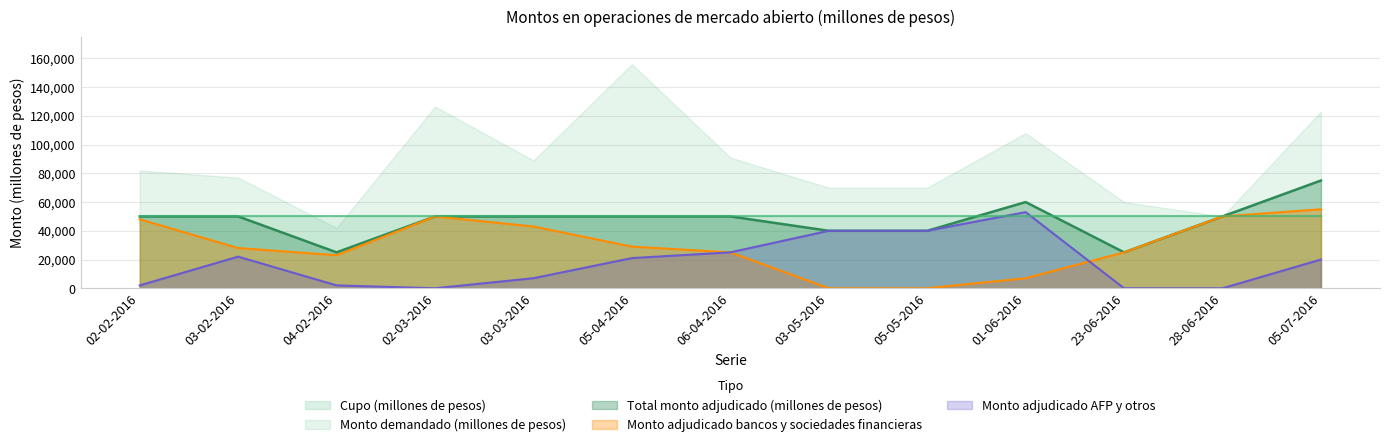

Which has a higher value, 02-02-2016 or 06-04-2016?

02-02-2016